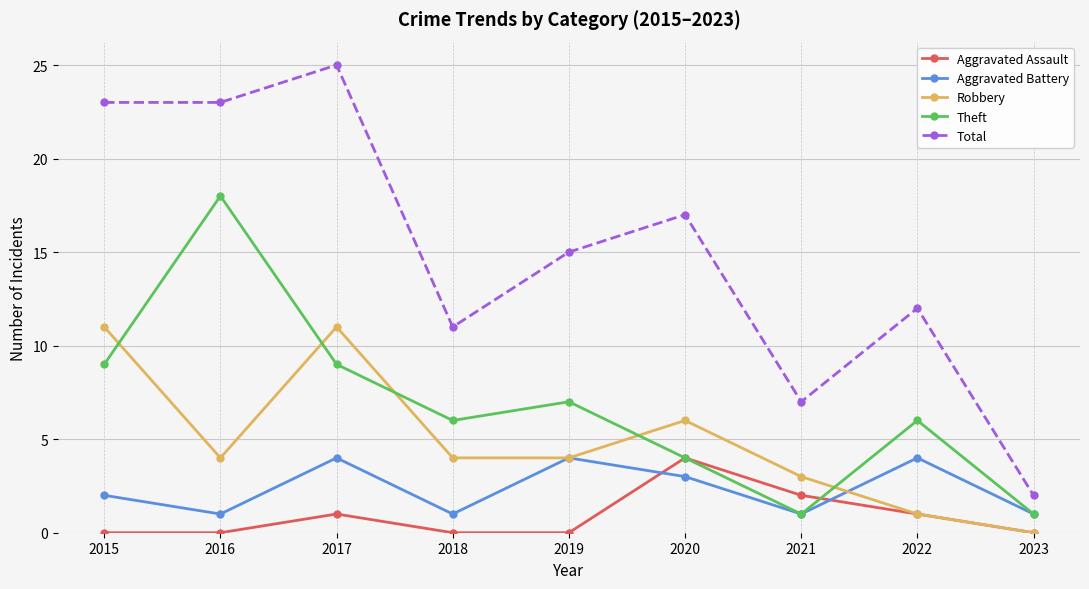

What is the total value across all series at 2015?

45